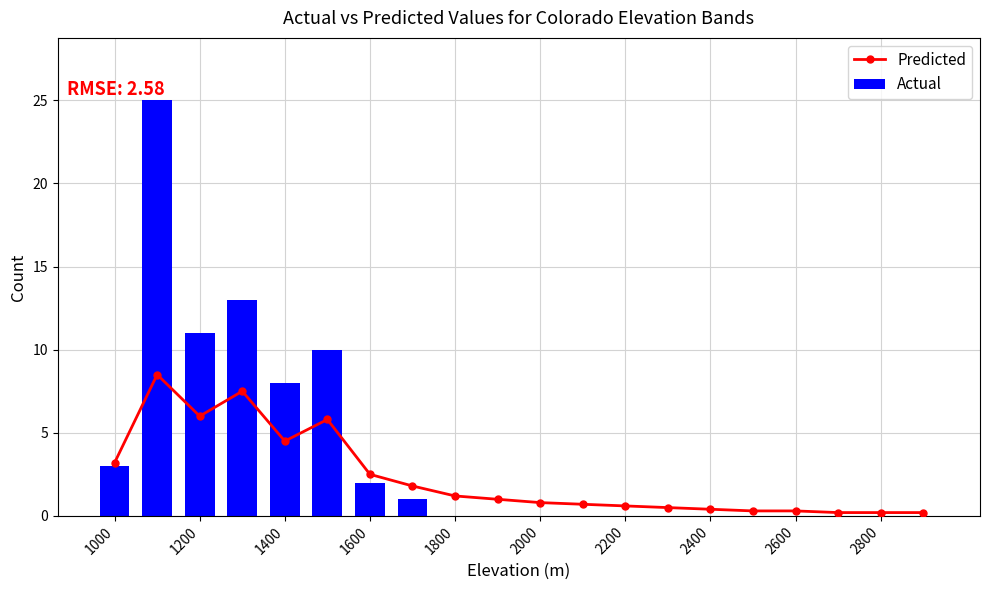

What is the difference between the Predicted values at 11 and 19?

0.5